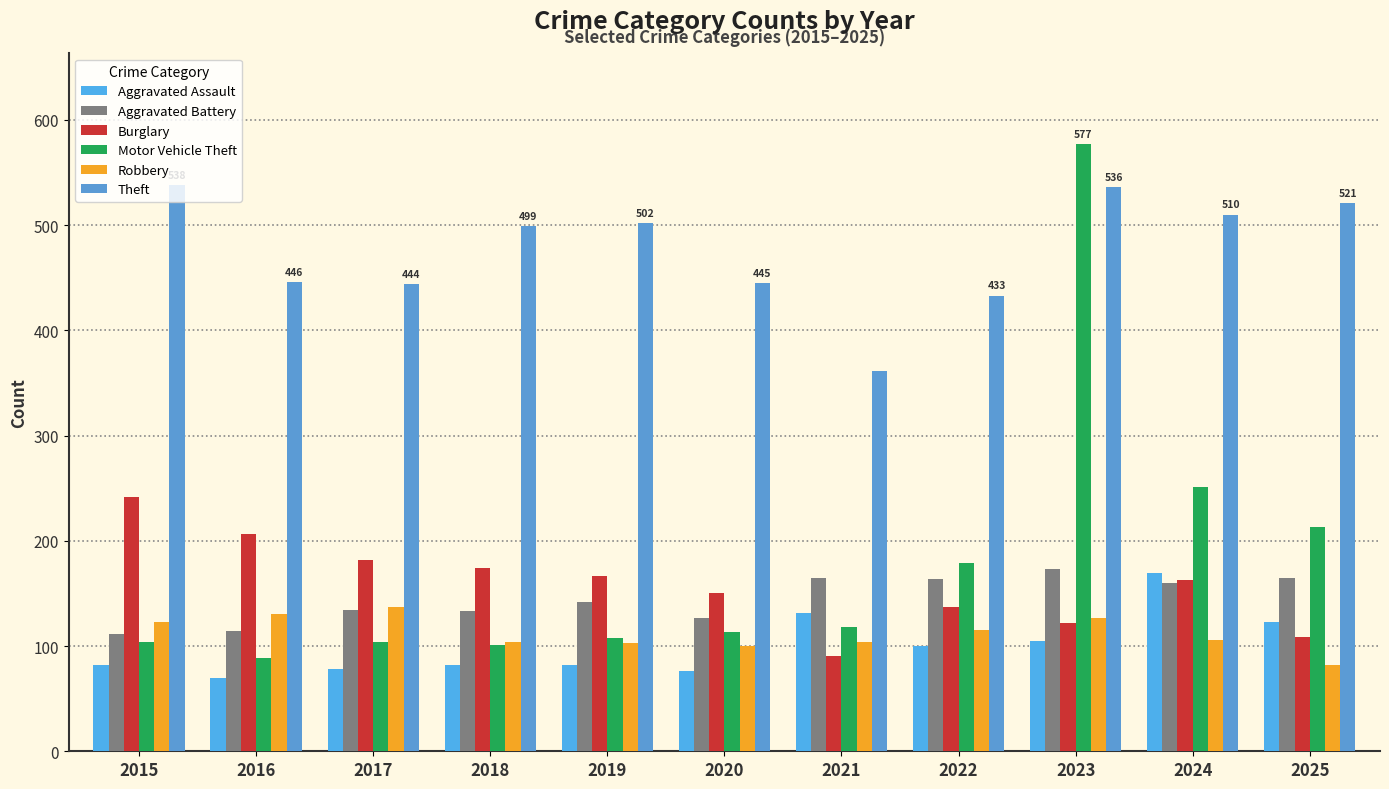

What is the difference between the second highest and minimum values in the Theft series?

175